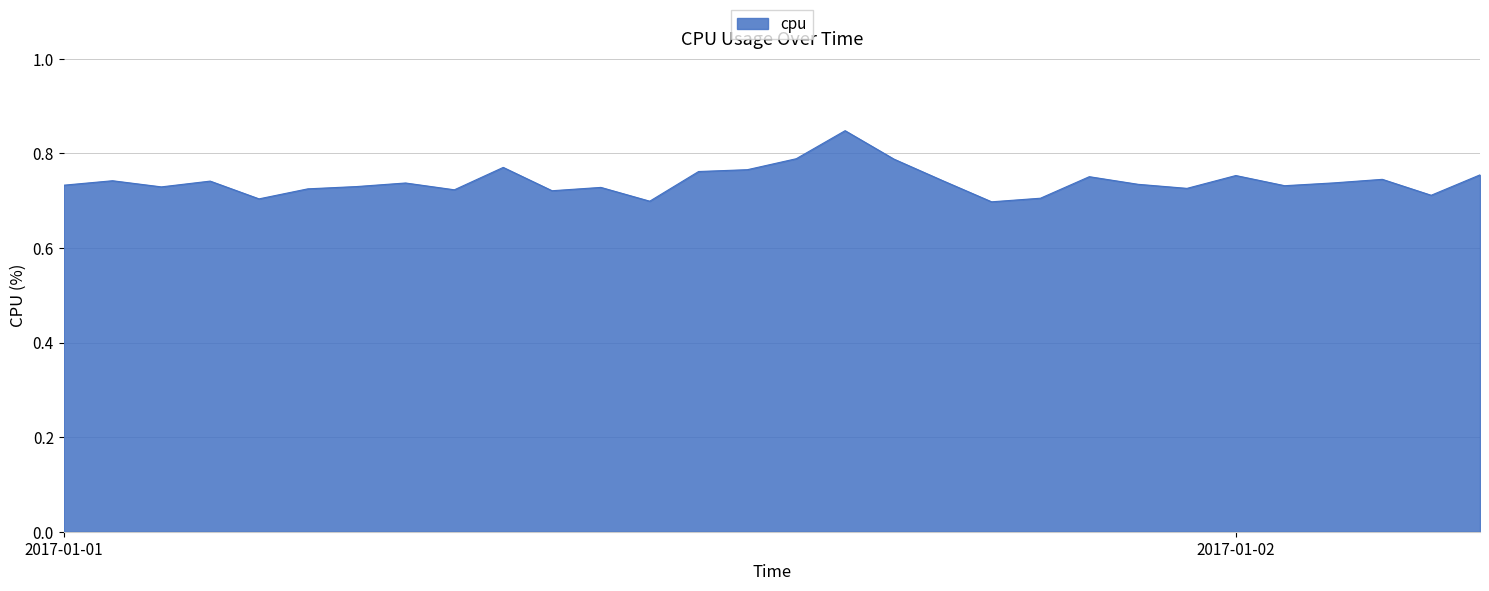

What is the label of the 11th point from the right?

2017-01-01 19:00